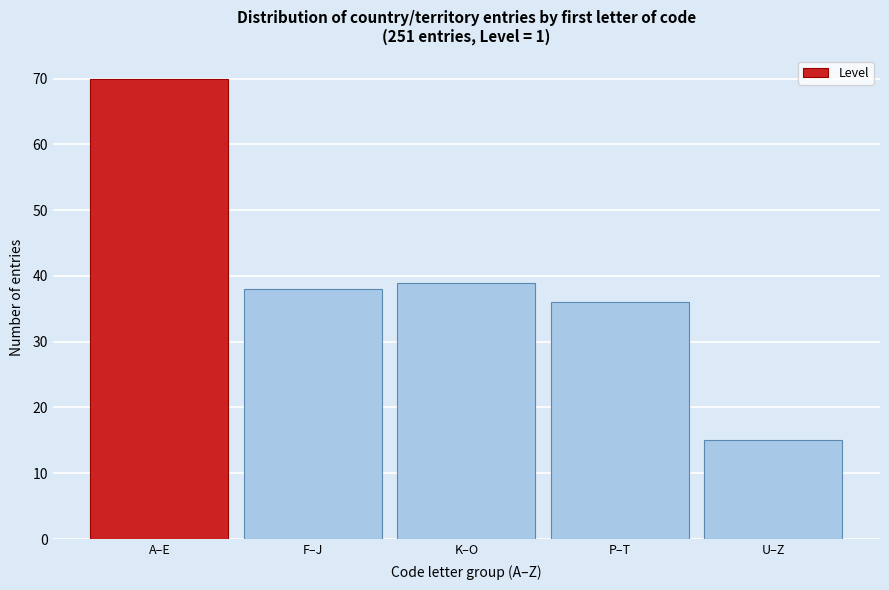

Reading right to left, extract all data points from this chart.

U–Z=15	P–T=36	K–O=39	F–J=38	A–E=70